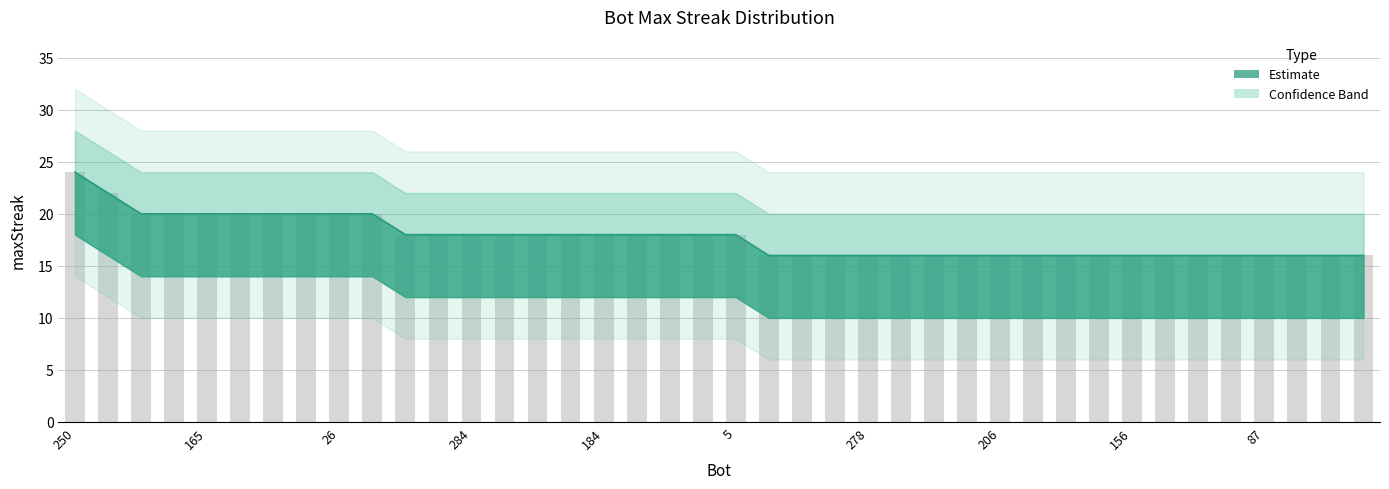

Reading left to right, transcribe all the data shown in this chart.

maxStreak: 250=24	263=22	173=20	168=20	165=20	139=20	95=20	76=20	26=20	0=20	293=18	292=18	284=18	281=18	202=18	195=18	184=18	101=18	12=18	6=18	5=18	291=16	285=16	282=16	278=16	262=16	256=16	212=16	206=16	175=16	174=16	166=16	156=16	109=16	105=16	98=16	87=16	70=16	64=16	54=16
upper_band: 250=24	263=22	173=20	168=20	165=20	139=20	95=20	76=20	26=20	0=20	293=18	292=18	284=18	281=18	202=18	195=18	184=18	101=18	12=18	6=18	5=18	291=16	285=16	282=16	278=16	262=16	256=16	212=16	206=16	175=16	174=16	166=16	156=16	109=16	105=16	98=16	87=16	70=16	64=16	54=16